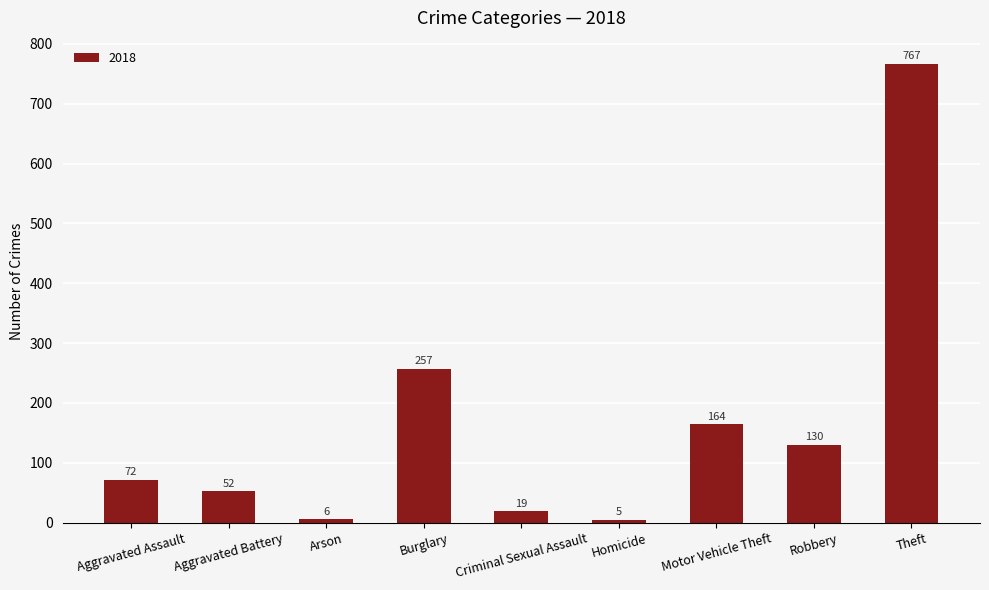

What is the approximate value at Aggravated Battery, to the nearest 10?

50